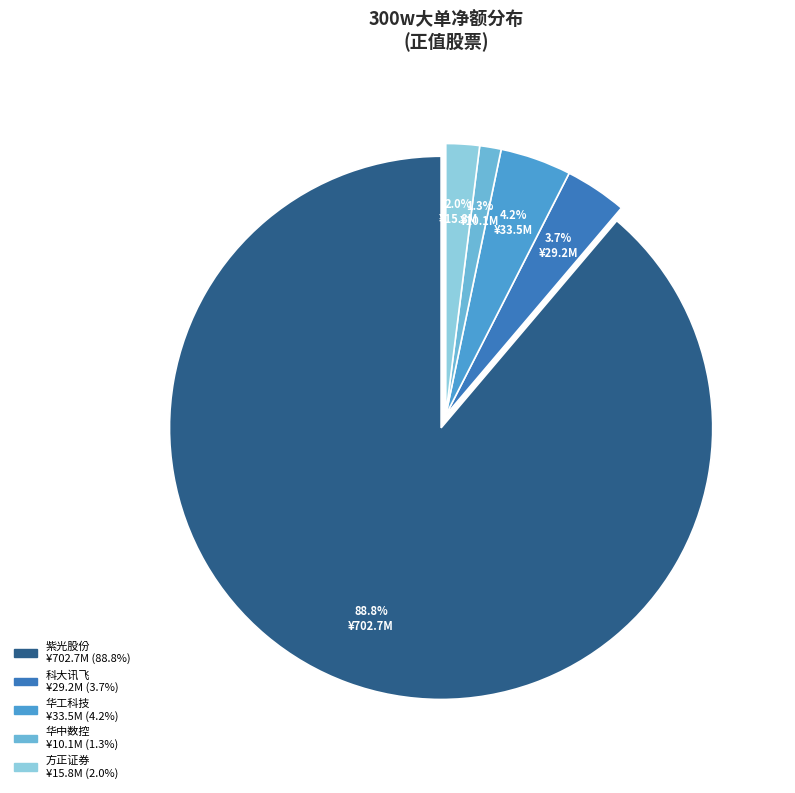

To the nearest percent, what is the difference between the largest and smallest slice percentages?

88%